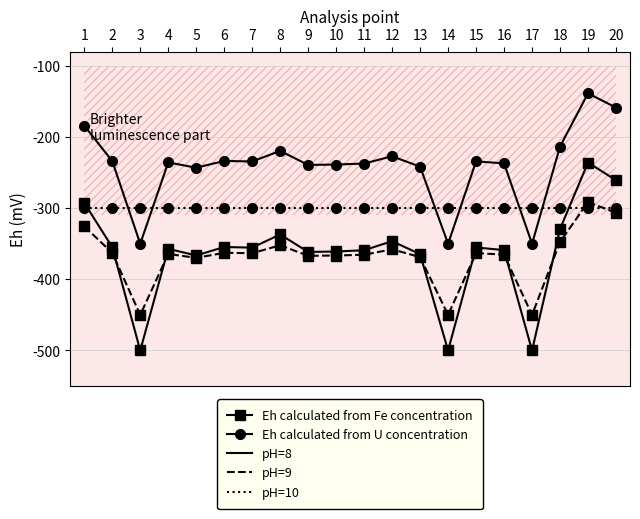

Is this an area chart (filled region under the line)?

No